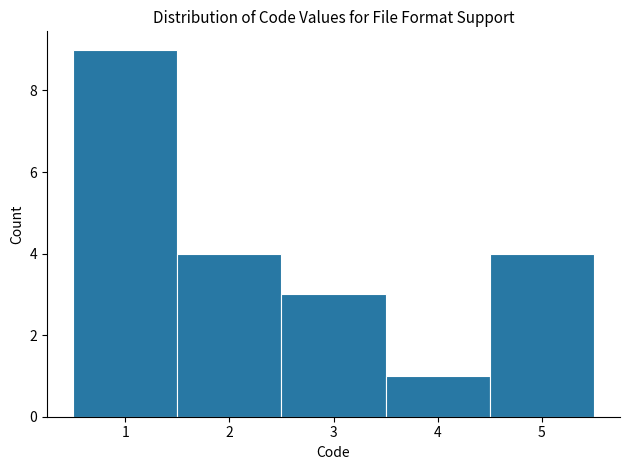

Reading left to right, list every bar in this chart as the range it spans on the x-axis followed by its height. The values are not printed on the chart, so give them approximately, as read against the axis.

0.5 to 1.5: 9
1.5 to 2.5: 4
2.5 to 3.5: 3
3.5 to 4.5: 1
4.5 to 5.5: 4